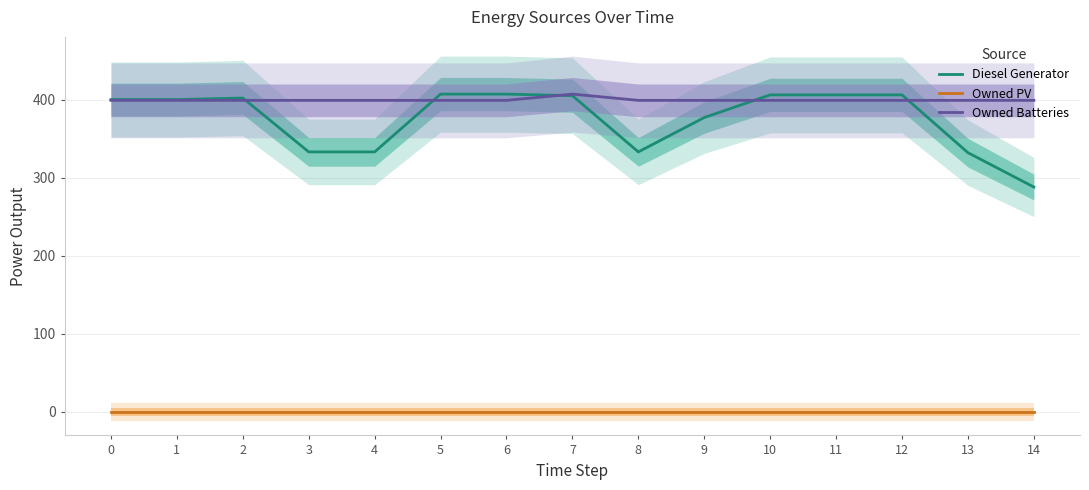

Is this an area chart (filled region under the line)?

No